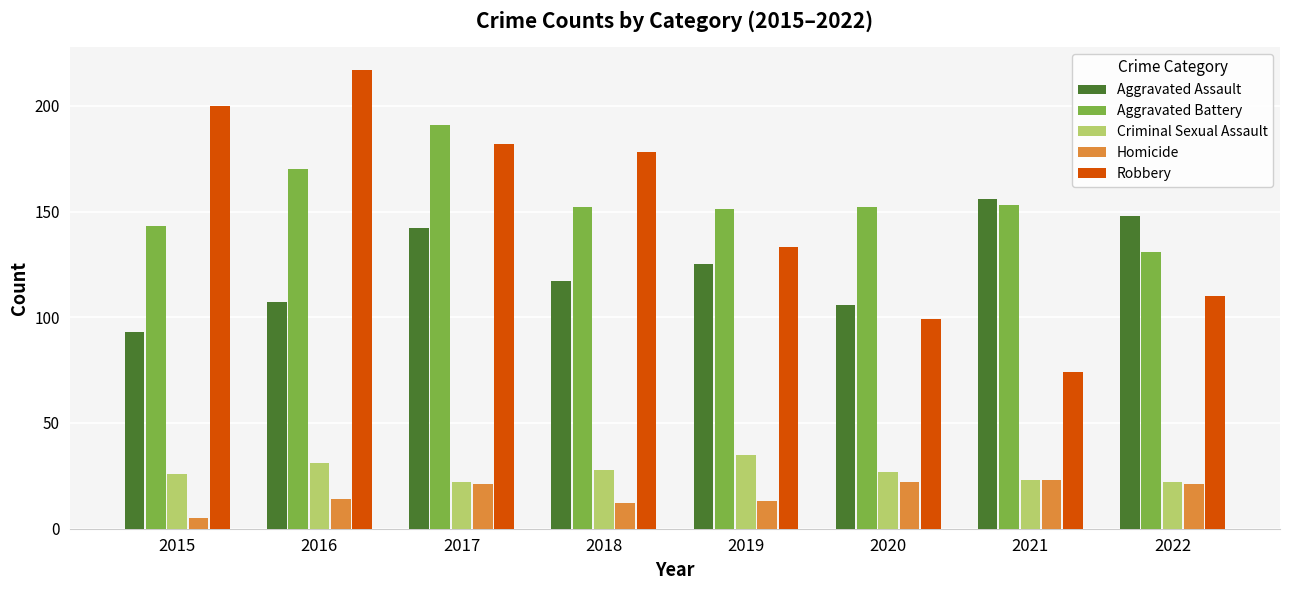

Reading left to right, transcribe all the data shown in this chart.

Aggravated Assault: 93	107	142	117	125	106	156	148
Aggravated Battery: 143	170	191	152	151	152	153	131
Criminal Sexual Assault: 26	31	22	28	35	27	23	22
Homicide: 5	14	21	12	13	22	23	21
Robbery: 200	217	182	178	133	99	74	110